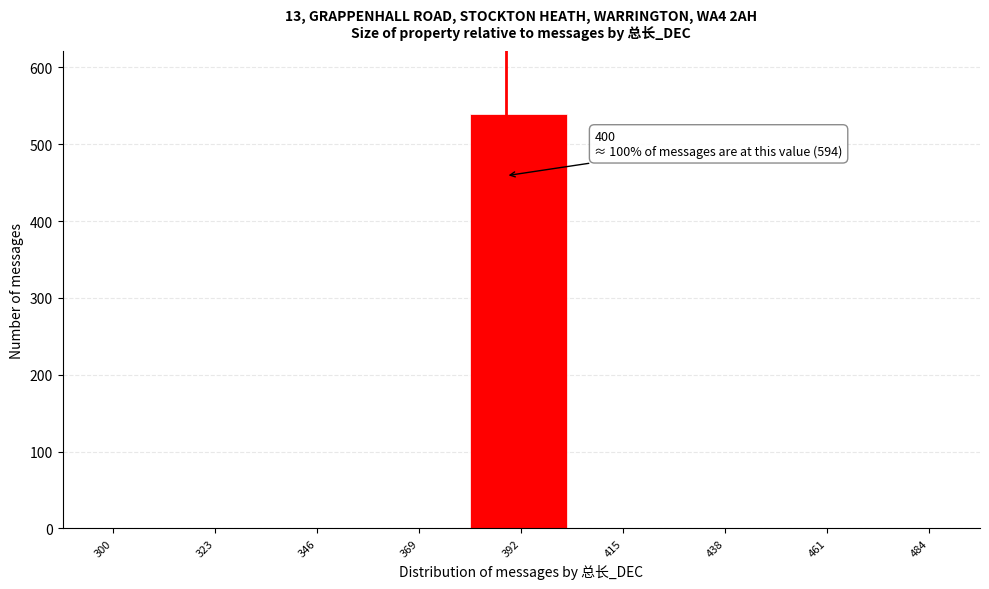

Reading right to left, transcribe all the data shown in this chart.

484=0	461=0	438=0	415=0	392=540	369=0	346=0	323=0	300=0